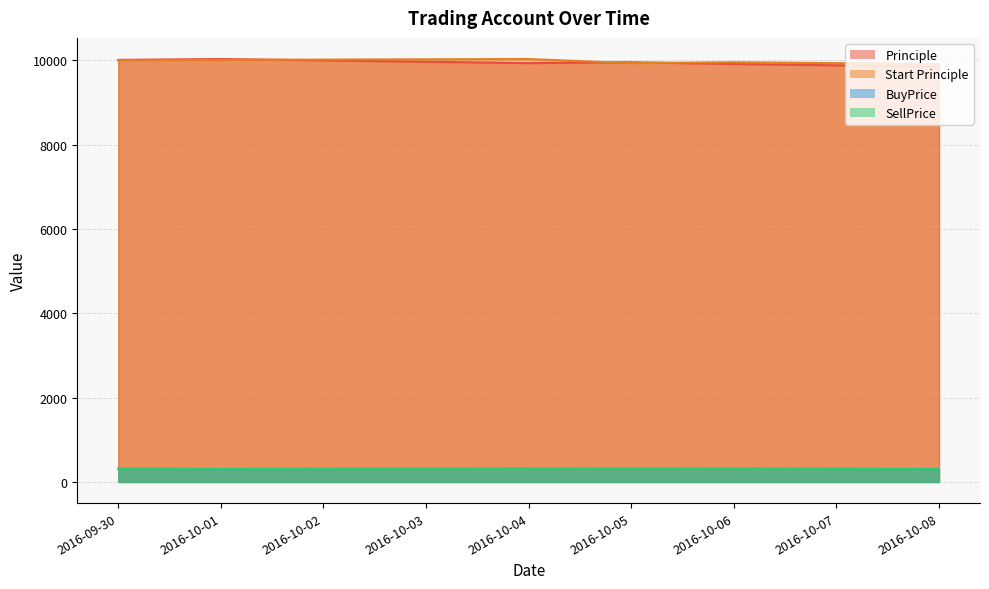

What is the label of the 1st point from the right?

2016-10-08